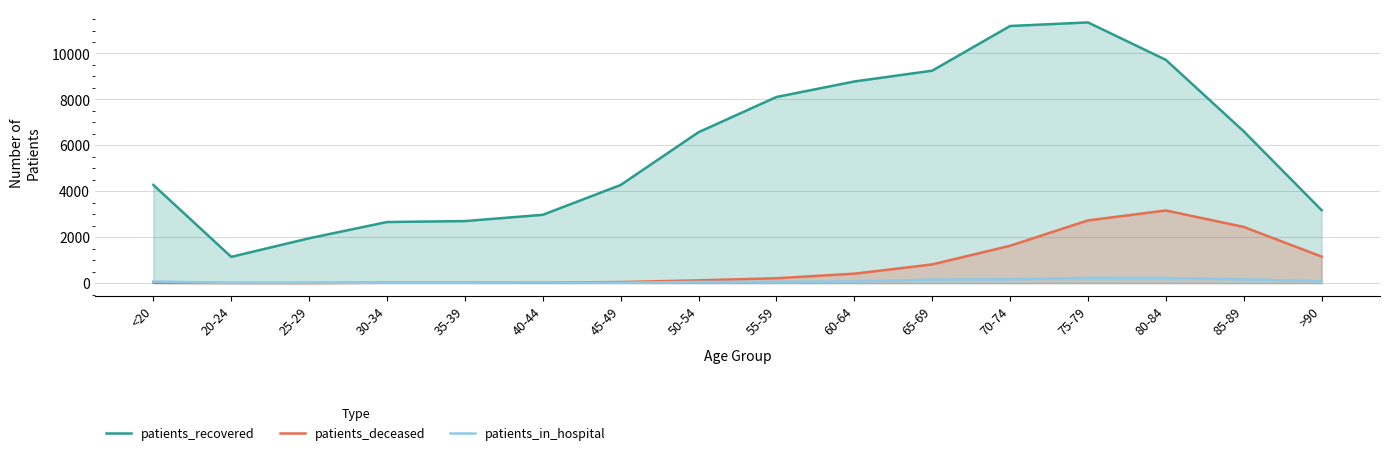

Does the chart have visible grid lines?

Yes